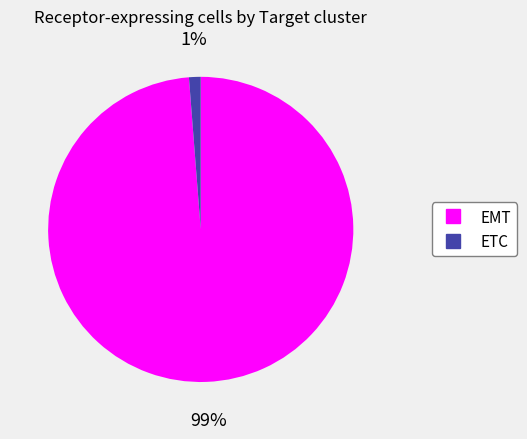

To the nearest percent, what is the average slice percentage?

50%